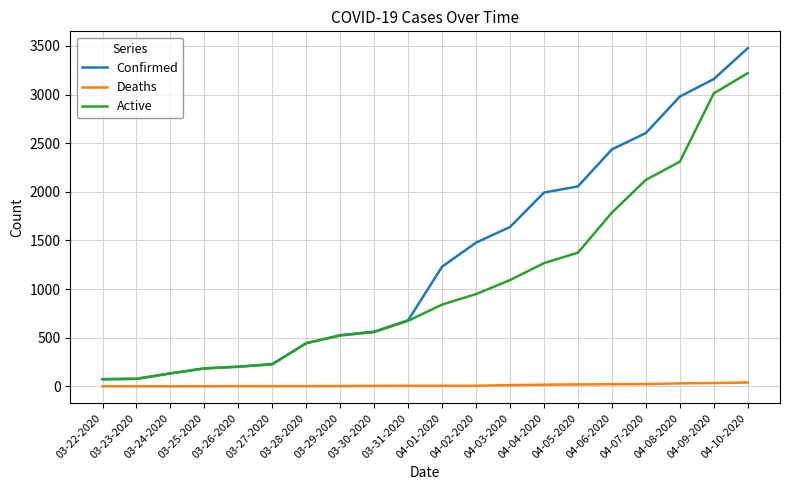

What is the difference between the maximum and minimum values in the Active series?

3148